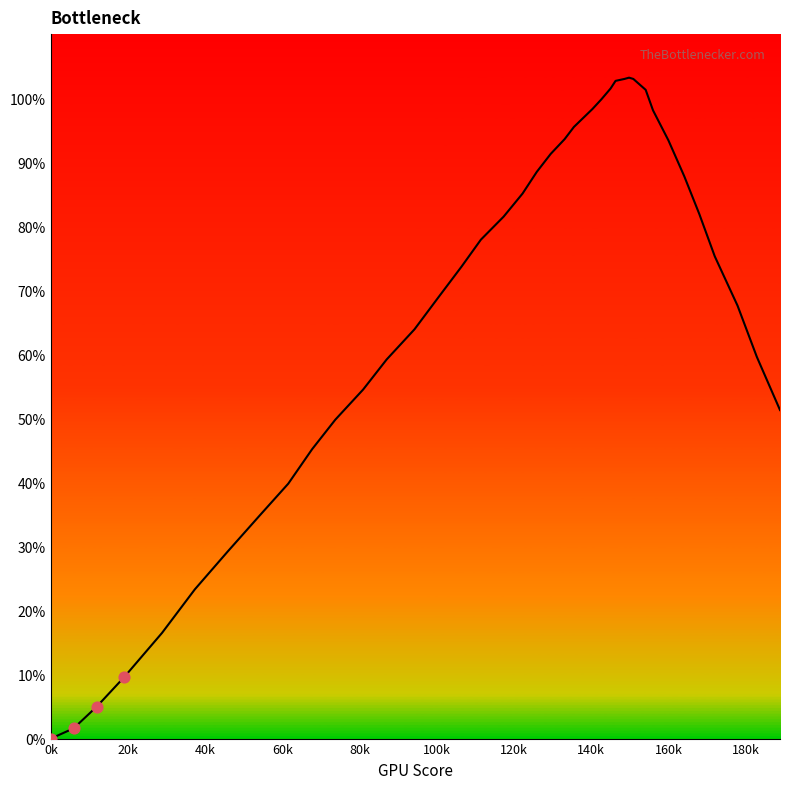

What is the difference between the maximum and minimum values?

103.2